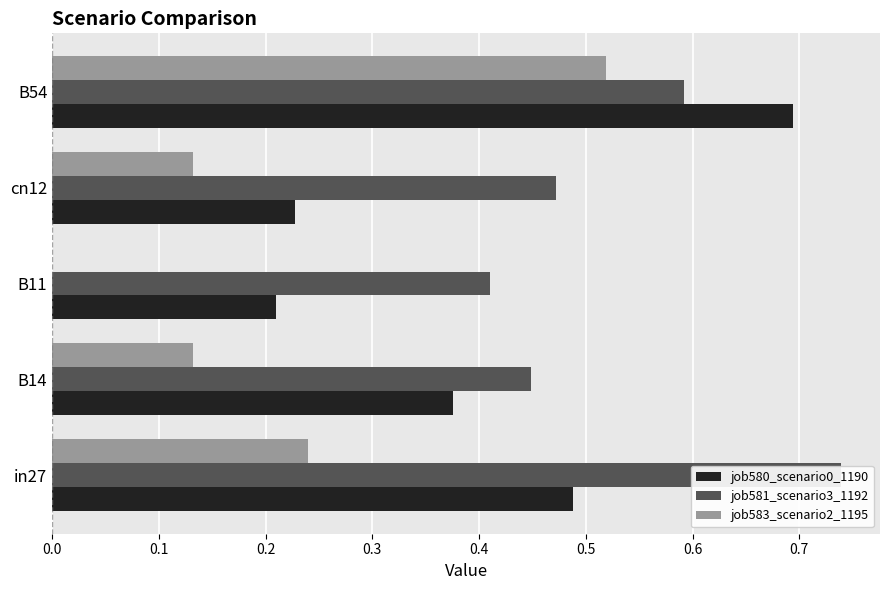

Does the chart contain any negative values?

No